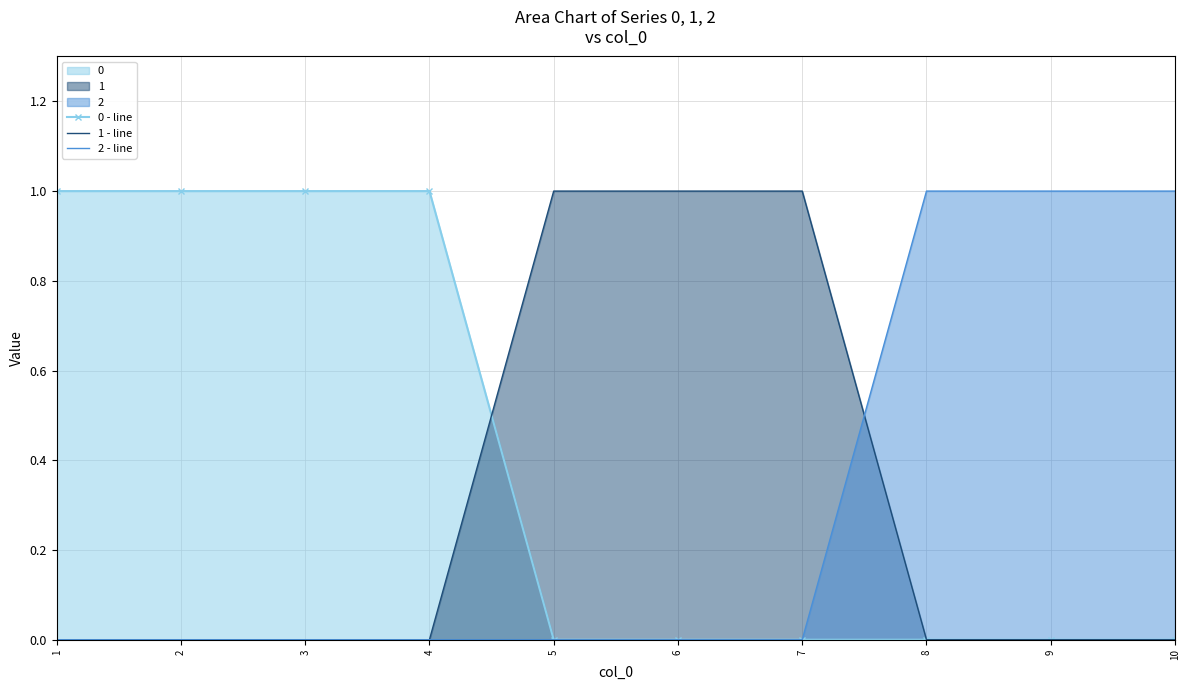

Which series changed the most between 6 and 8?

1 - line